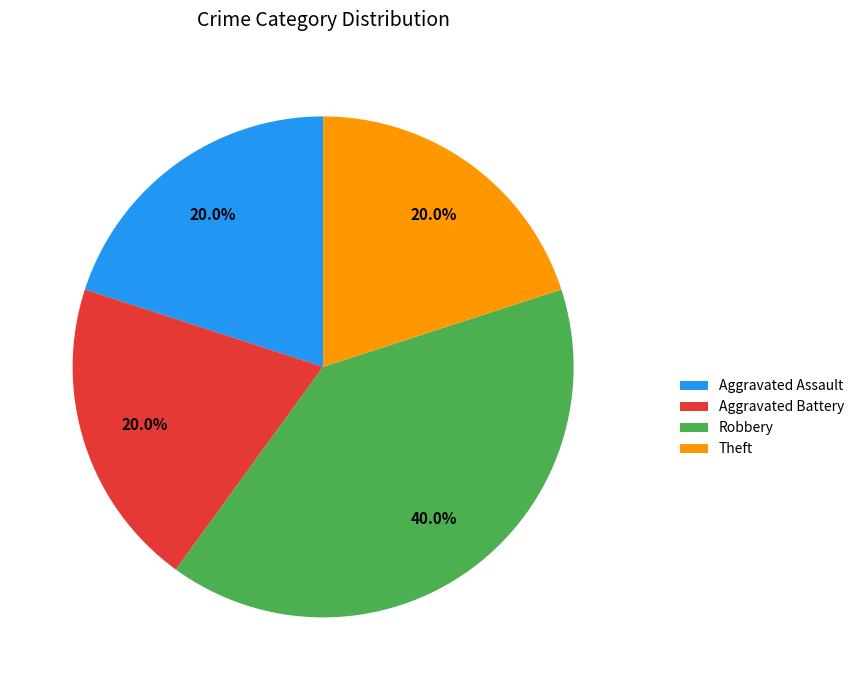

Is there a majority slice in this chart?

No